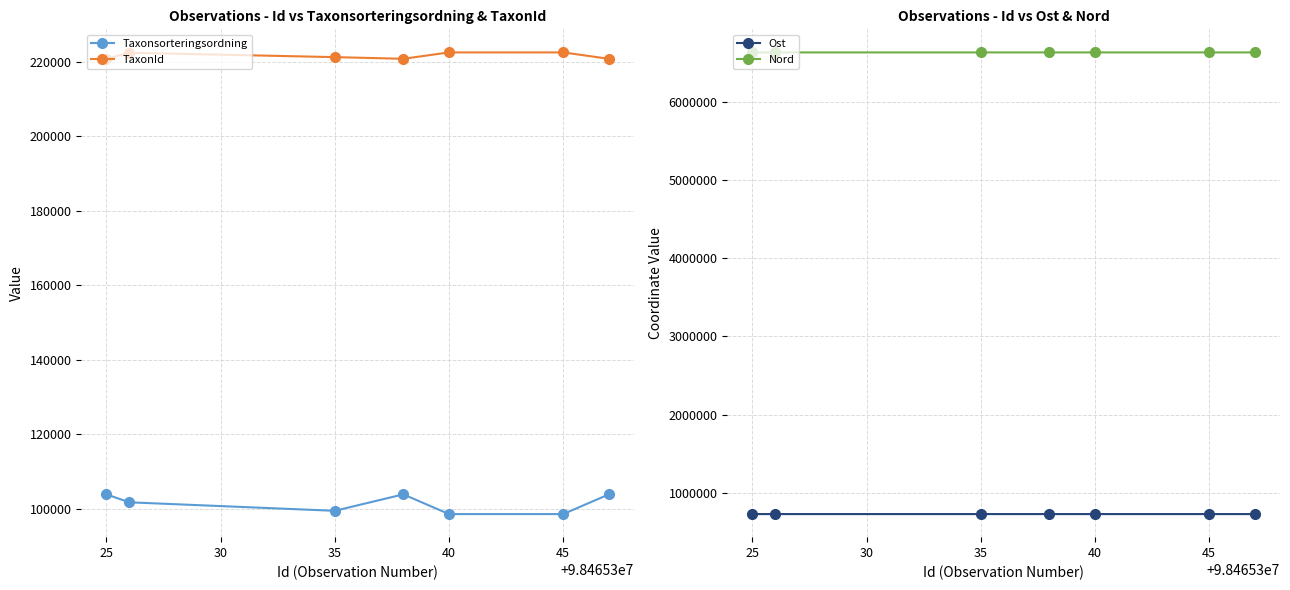

How many values in the Nord series exceed 6631244?

4